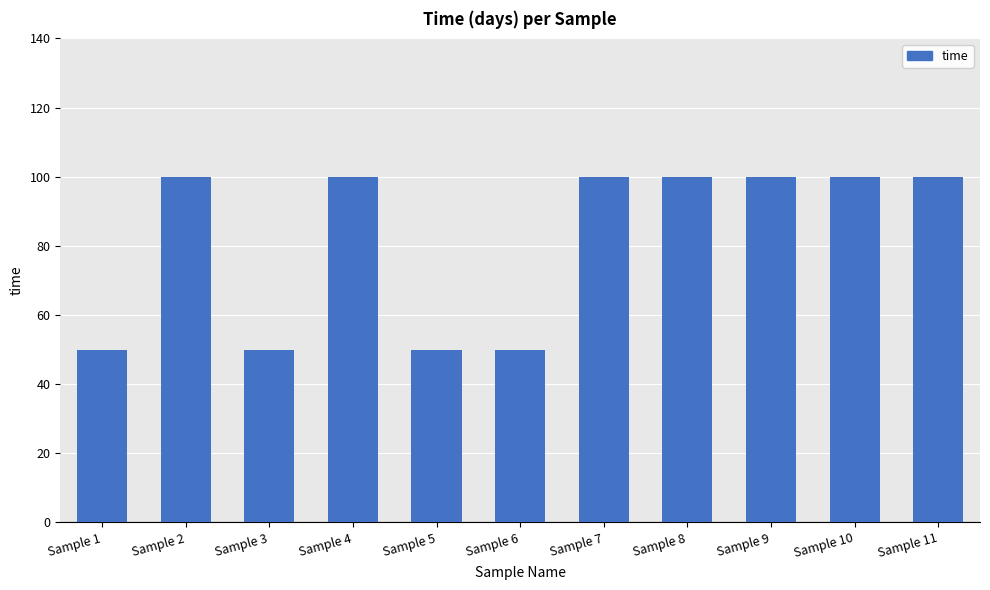

Does the chart contain any negative values?

No